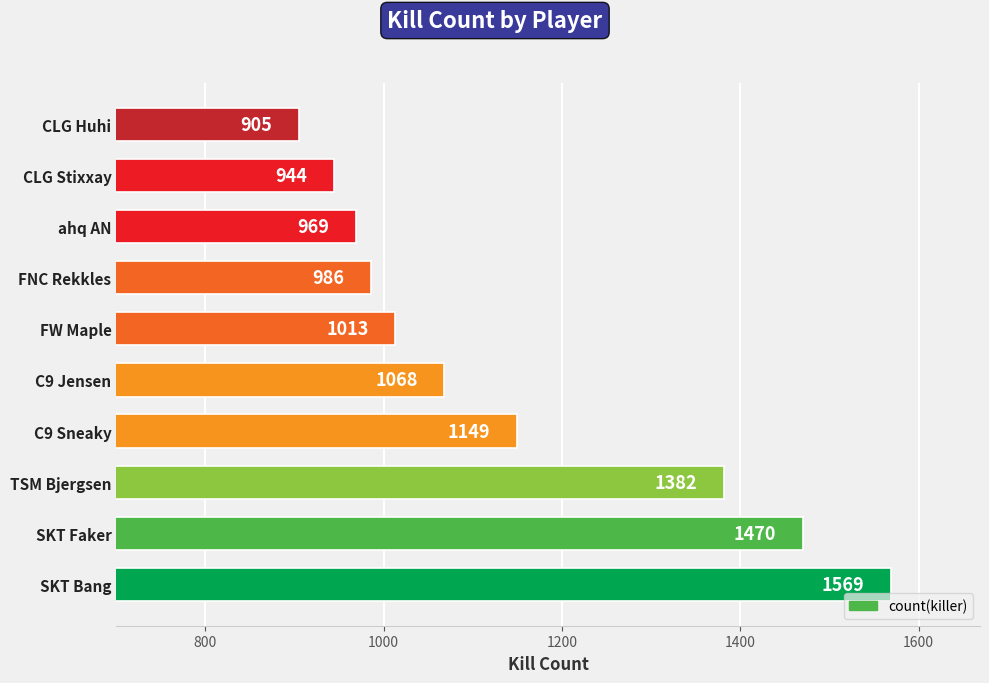

Is it true that the value at CLG Huhi is 309?

False